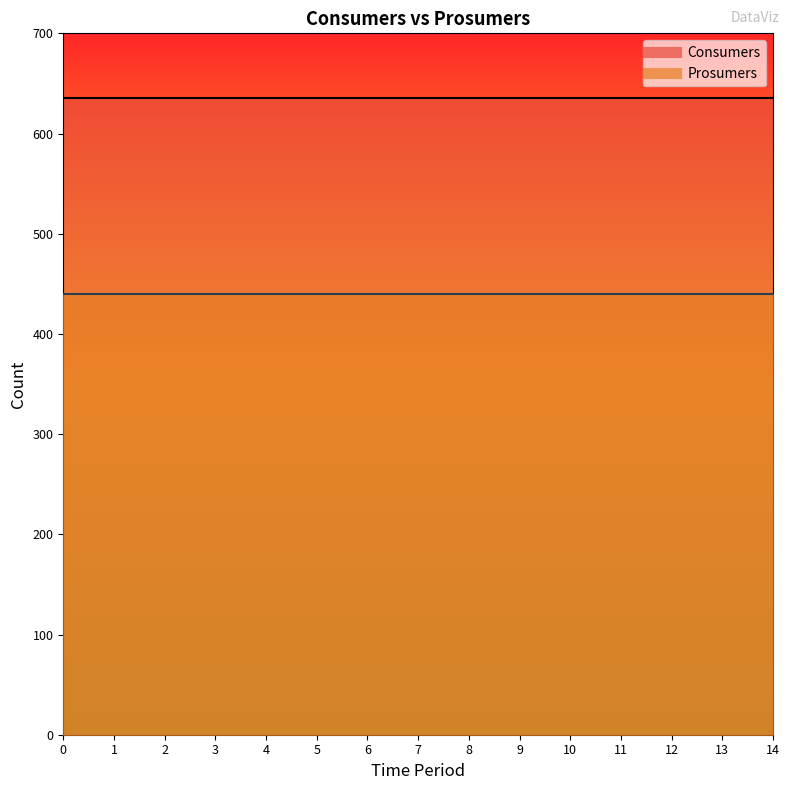

The value of Consumers at 6 is 1089. True or false?

False